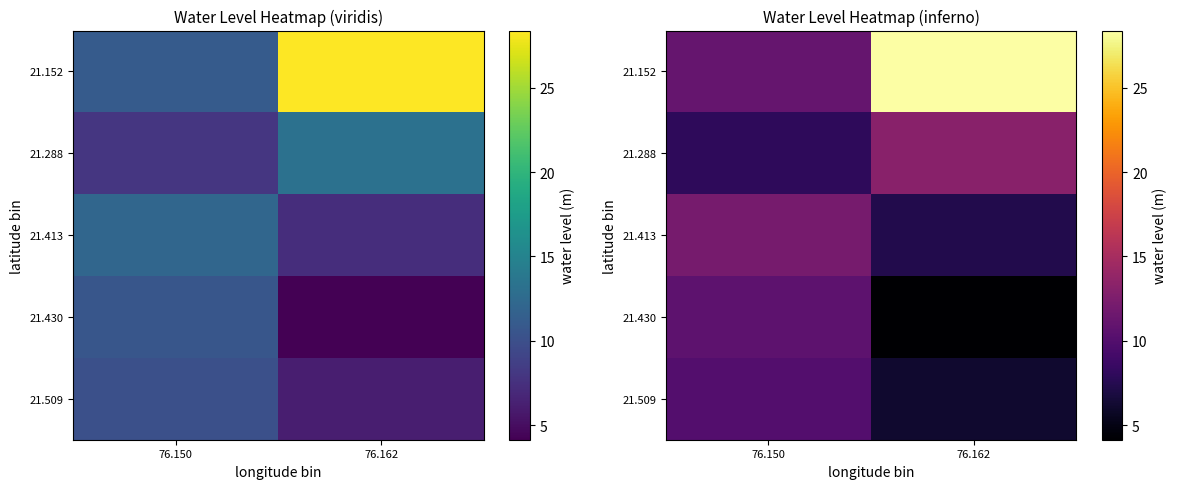

What is the minimum value shown in the chart?

4.1